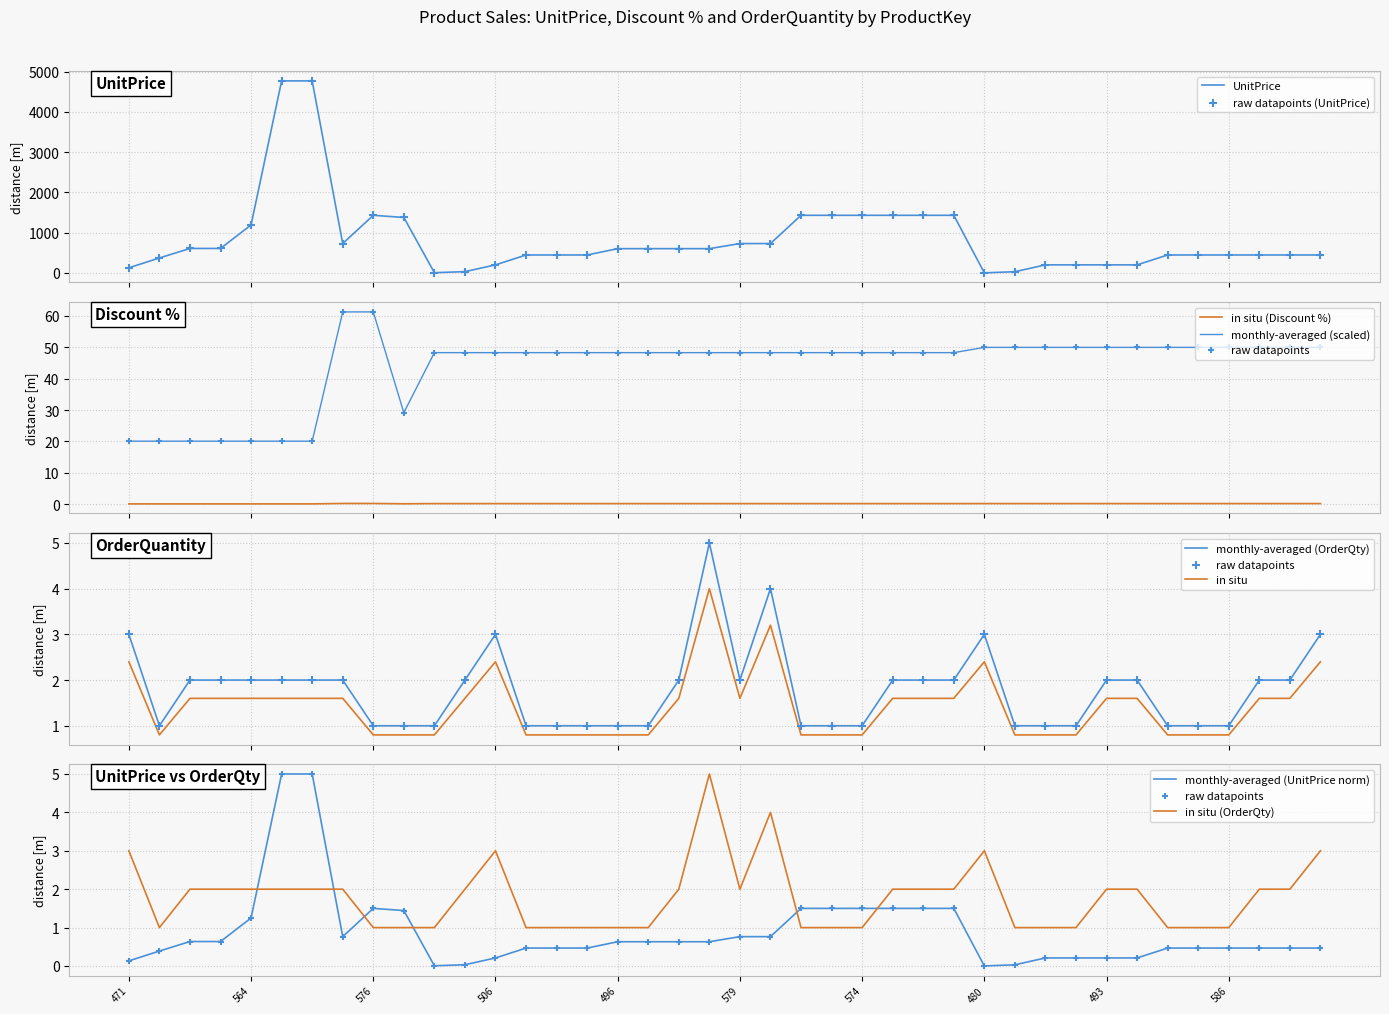

What is the highest value of the UnitPrice series?

4768.1